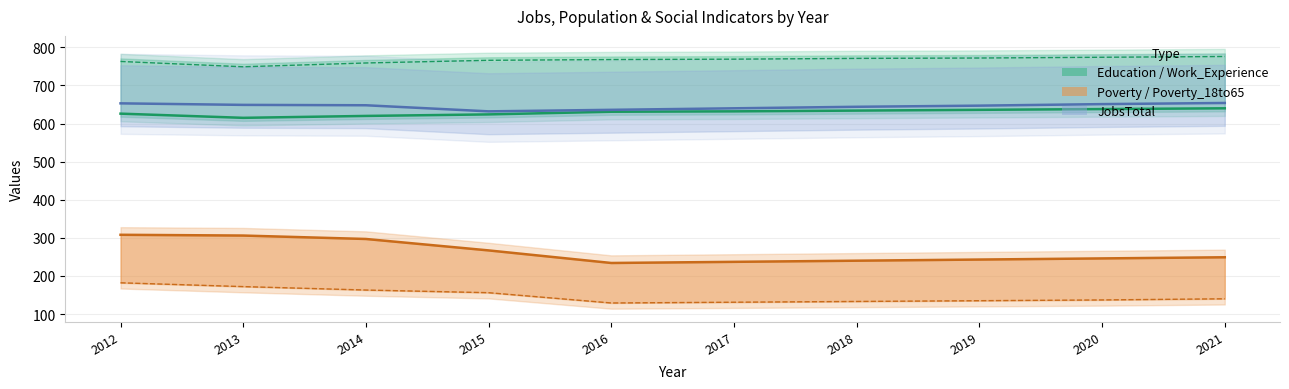

True or false: JobsTotal and Work_Experience intersect in this chart.

False